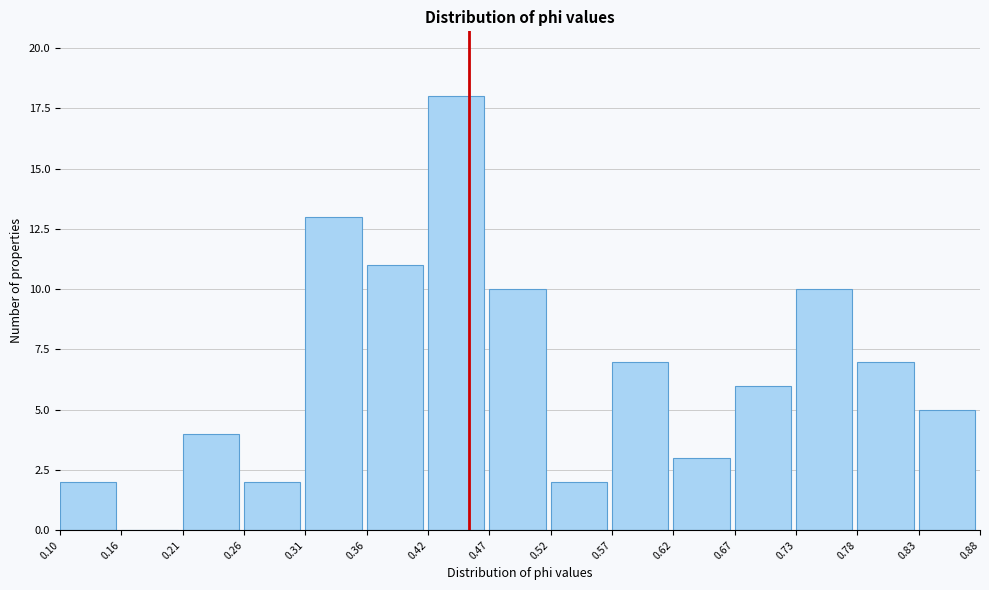

Reading left to right, transcribe this chart: for each bar, give the range it covers on the x-axis and its height. The values are not printed on the chart, so give them approximately, as read against the axis.

0.10 to 0.16: 2
0.16 to 0.21: 0
0.21 to 0.26: 4
0.26 to 0.31: 2
0.31 to 0.36: 13
0.36 to 0.42: 11
0.42 to 0.47: 18
0.47 to 0.52: 10
0.52 to 0.57: 2
0.57 to 0.62: 7
0.62 to 0.67: 3
0.67 to 0.73: 6
0.73 to 0.78: 10
0.78 to 0.83: 7
0.83 to 0.88: 5